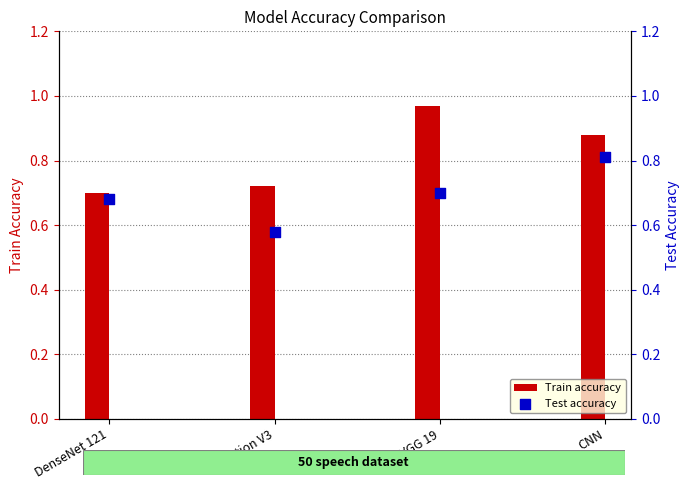

Which series contains the lowest Y value?

Test accuracy